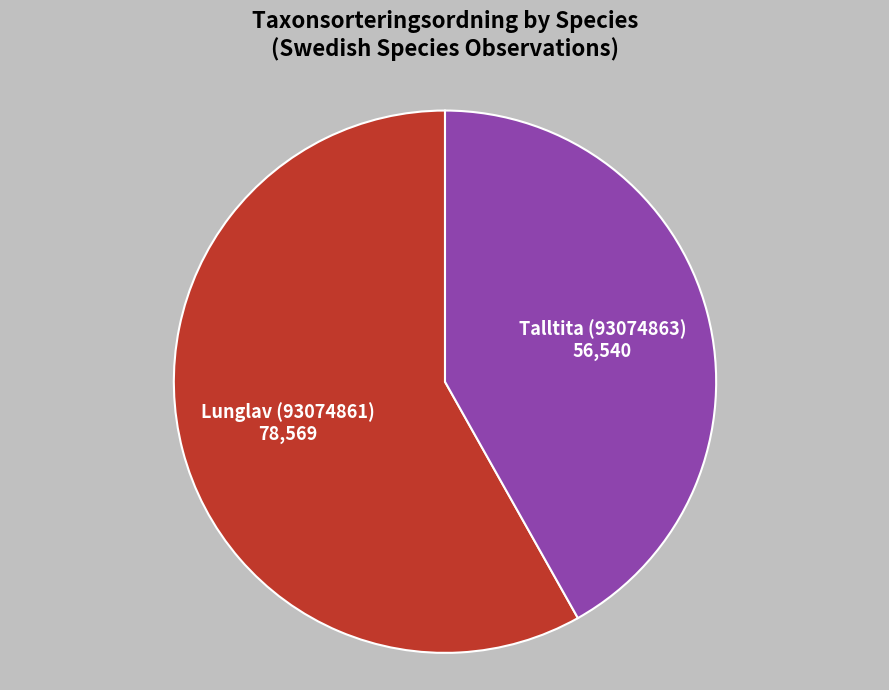

Which category has the biggest portion of the pie?

Lunglav (93074861)